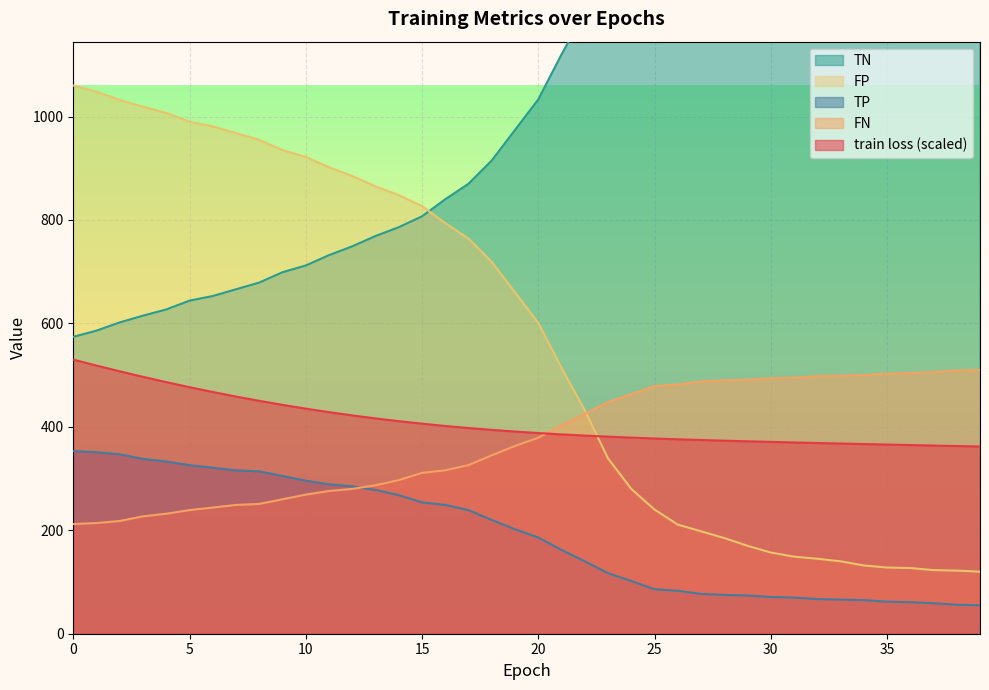

True or false: FN has more than 1 interior local peaks.

False